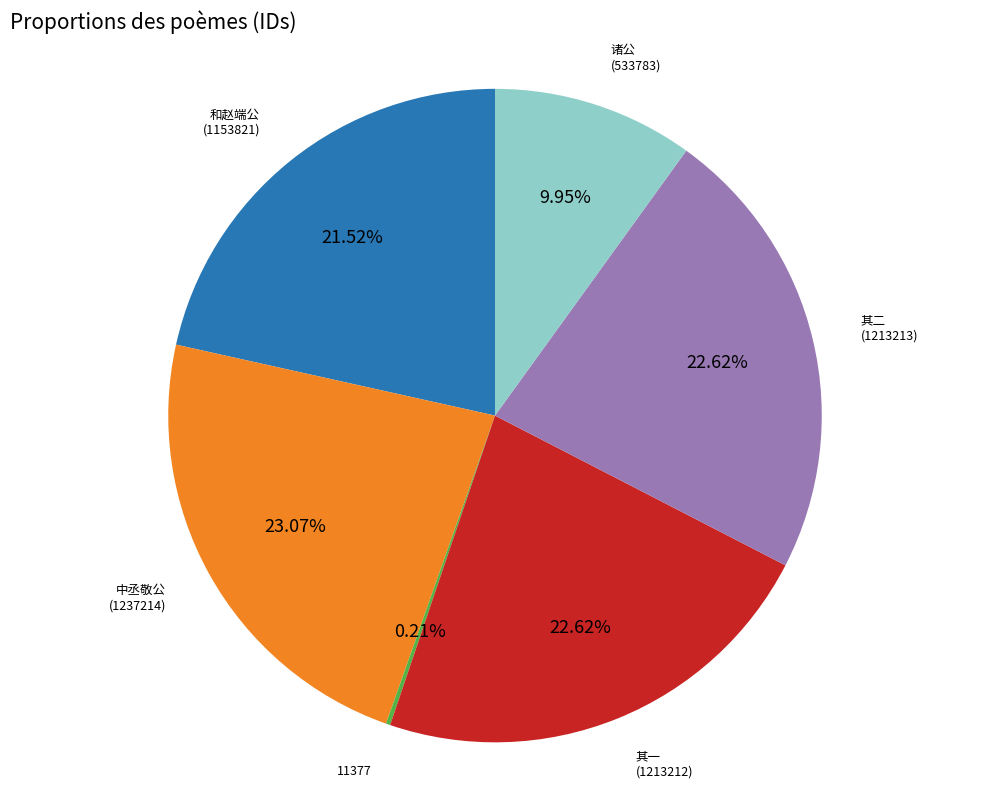

To the nearest percent, what is the difference between the largest and smallest slice percentages?

23%